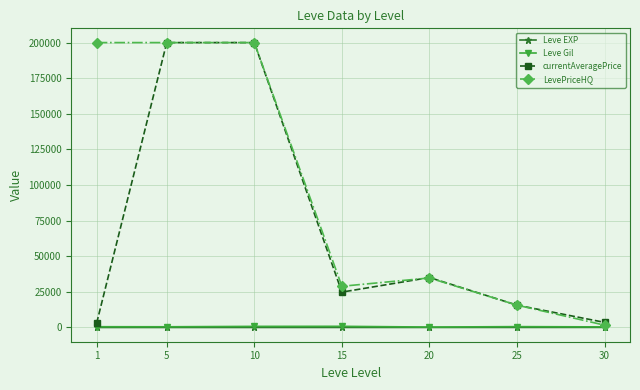

True or false: currentAveragePrice and LevePriceHQ intersect in this chart.

True